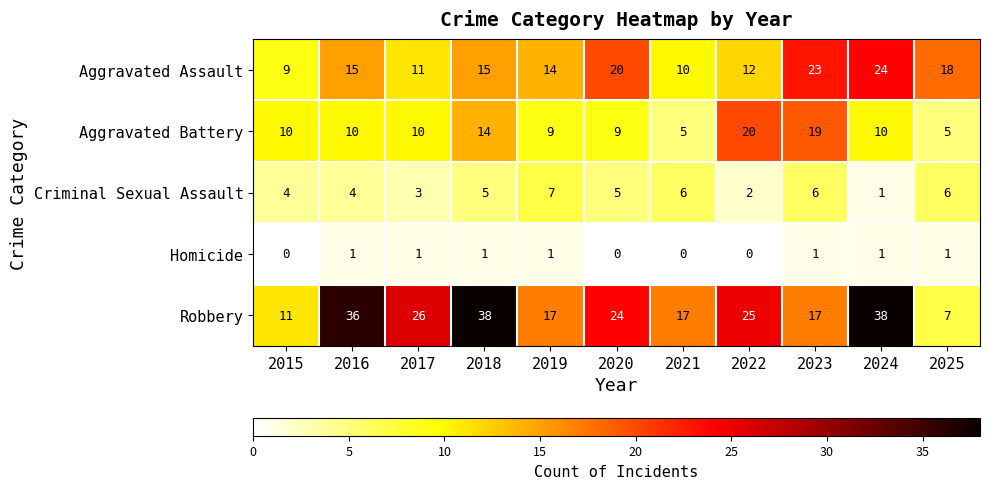

List the series in order of their overall mean, lowest first.

Homicide, Criminal Sexual Assault, Aggravated Battery, Aggravated Assault, Robbery